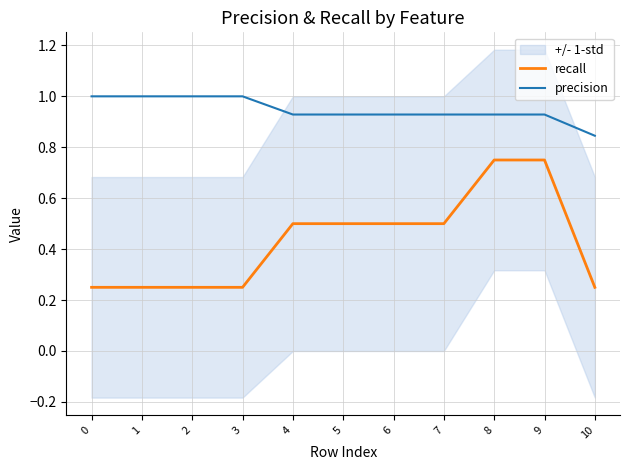

Between 9 and 8, which is larger?

9